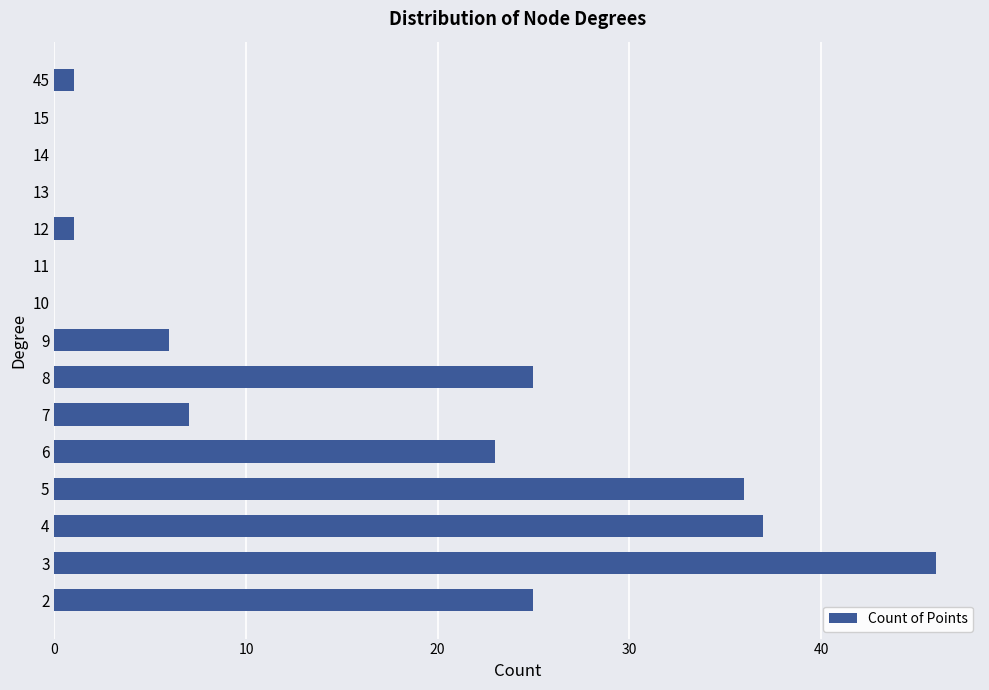

What is the greatest value displayed?

46